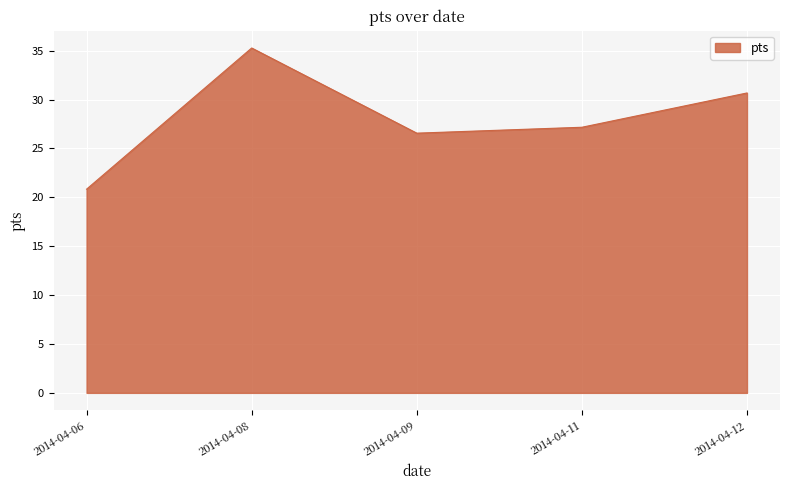

Does the chart have visible grid lines?

Yes